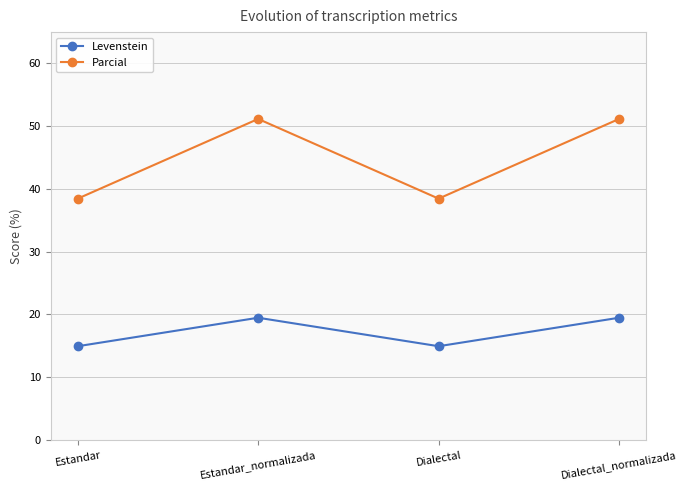

Count the number of data series in this chart.

2